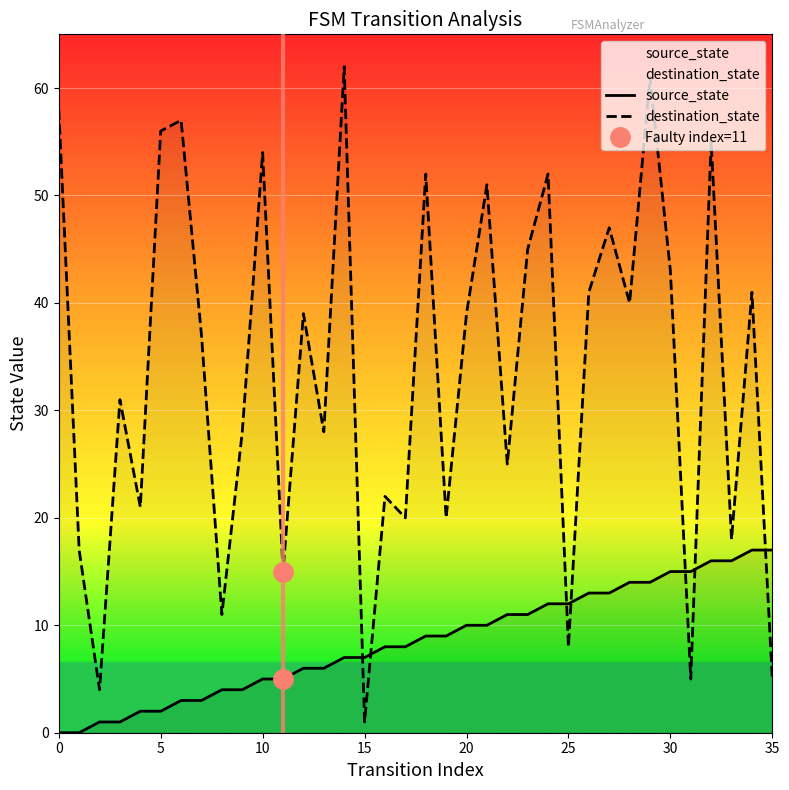

Where is source_state nearest to the value 8?

16